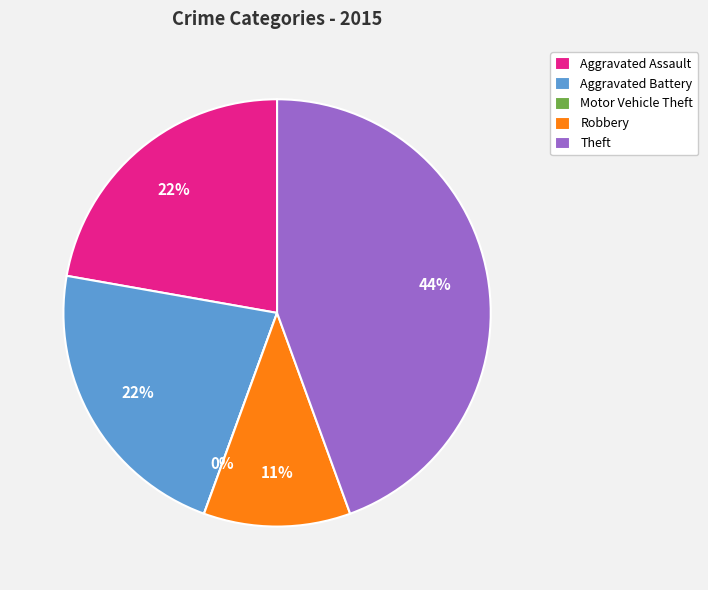

Does any single category account for the majority?

No